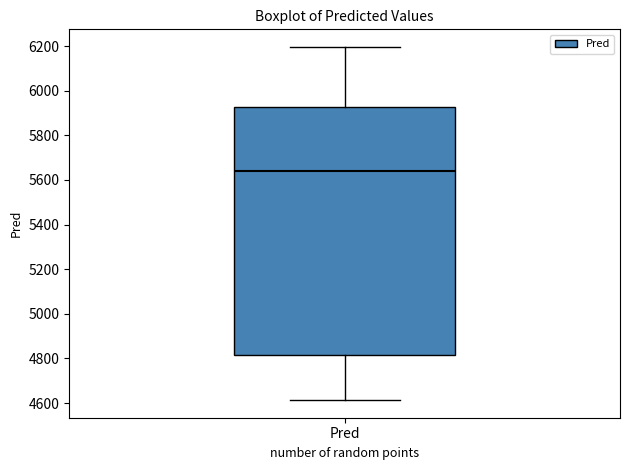

Where is the upper edge of the box for Pred on the y-axis? The values are not printed on the chart, so give them approximately, as read against the axis.

5920